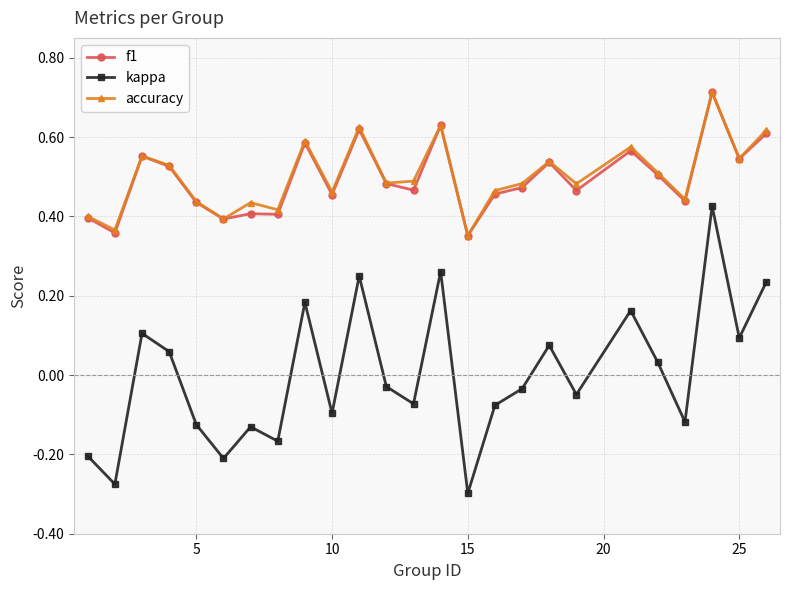

In kappa, how many points are lower than both neighbors (excluding endpoints)?

9